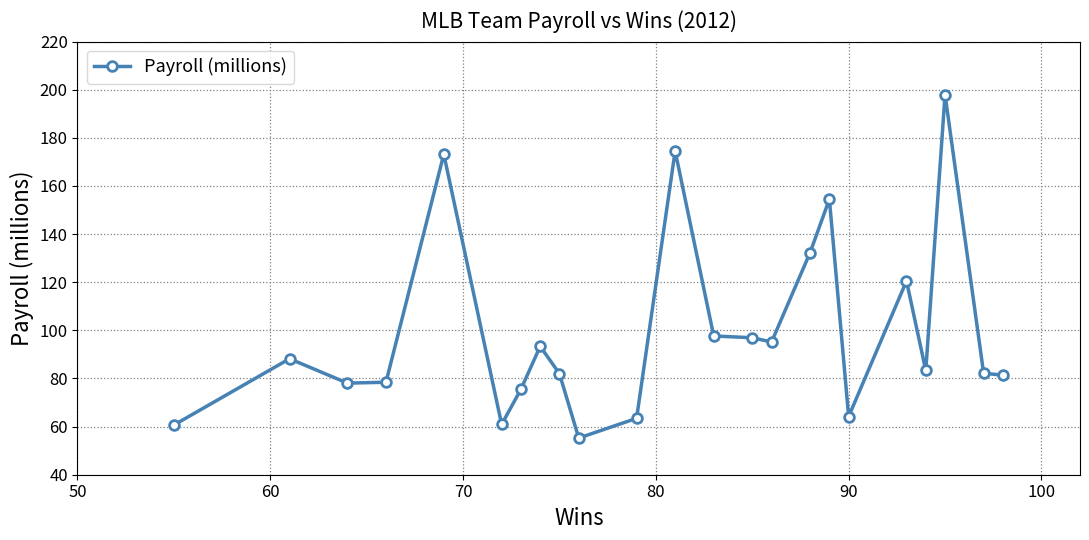

Does the chart display data point markers on the line(s)?

Yes